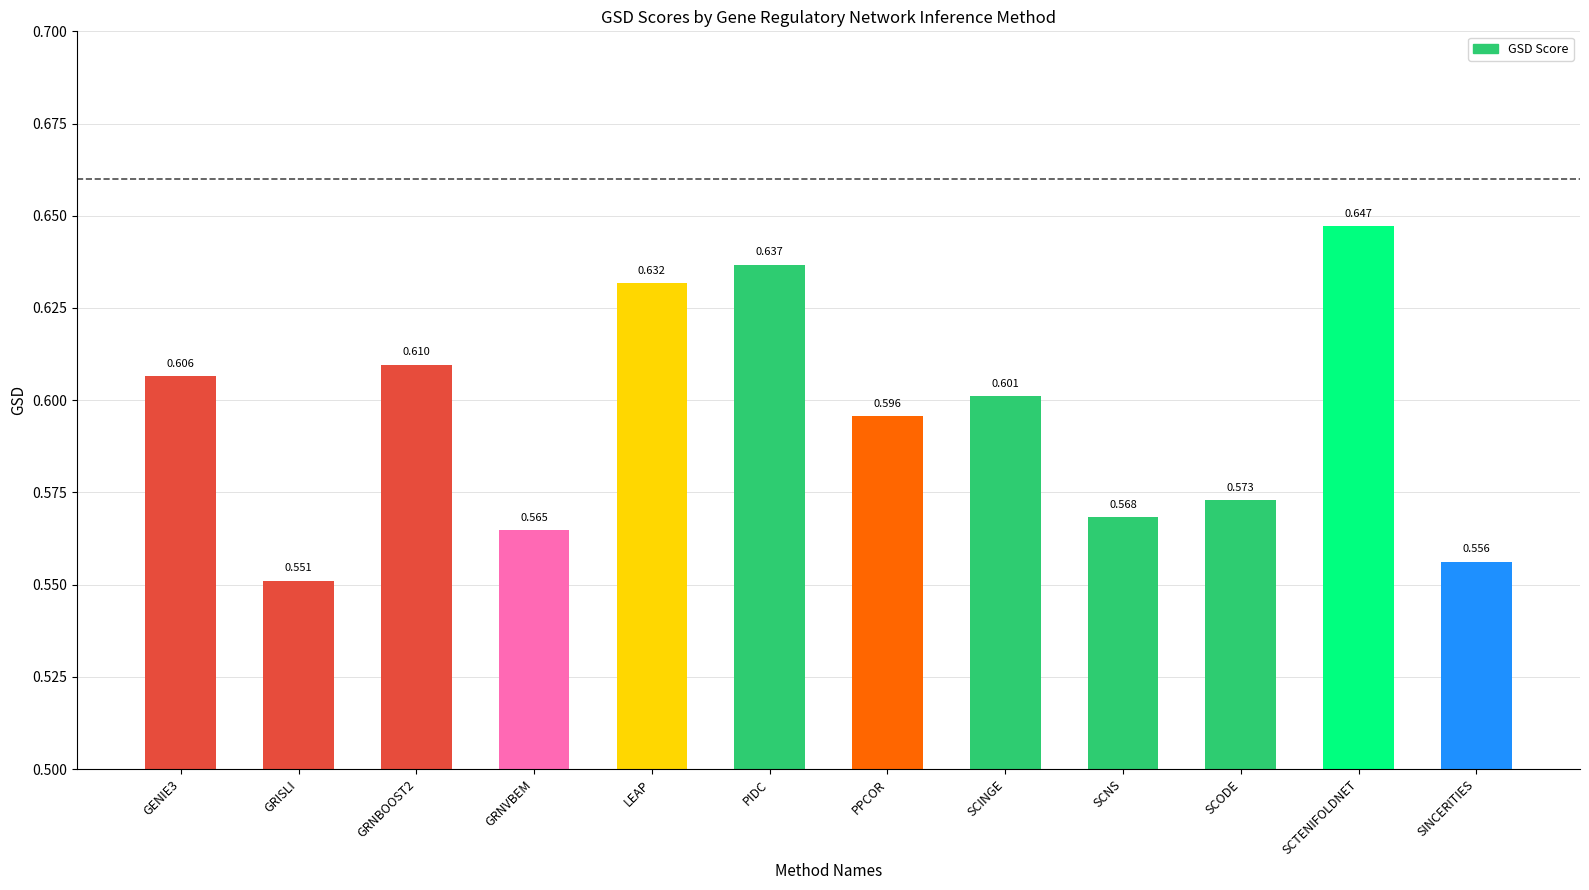

What is the difference between the maximum and minimum values?

0.1